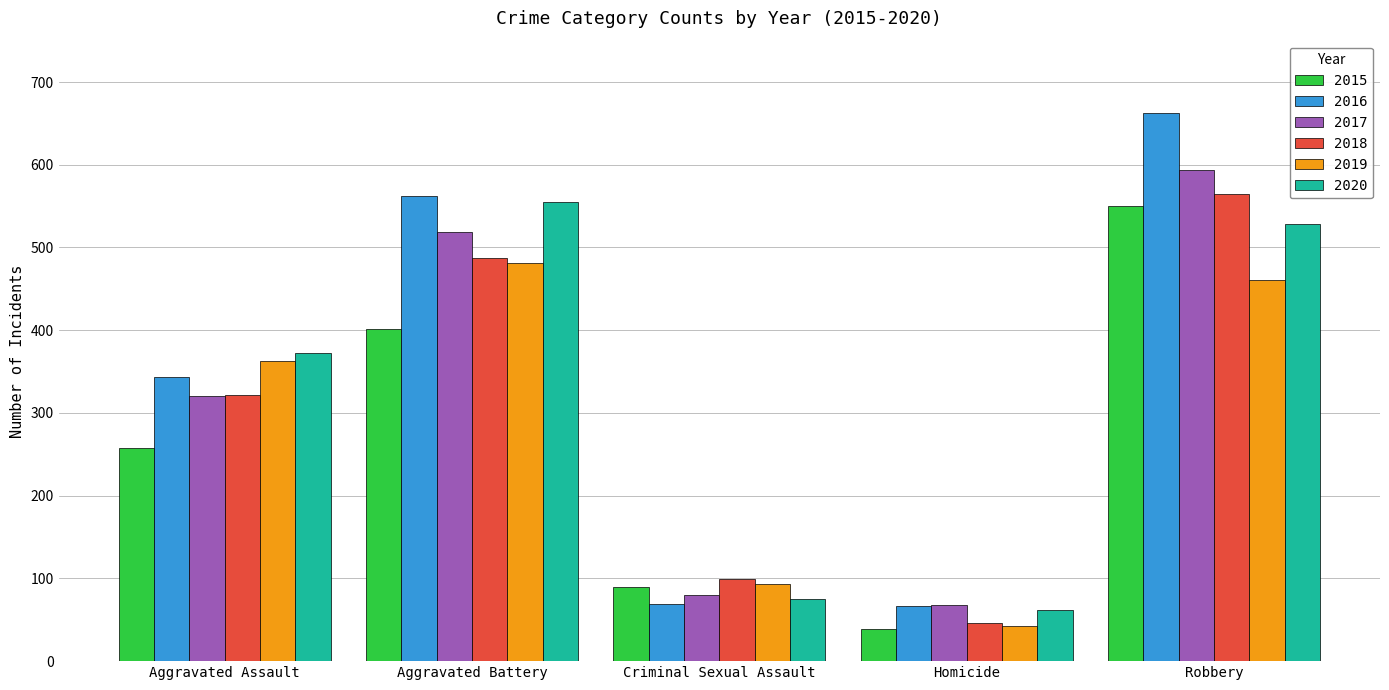

What is the label of the 4th bar from the right?

Aggravated Battery